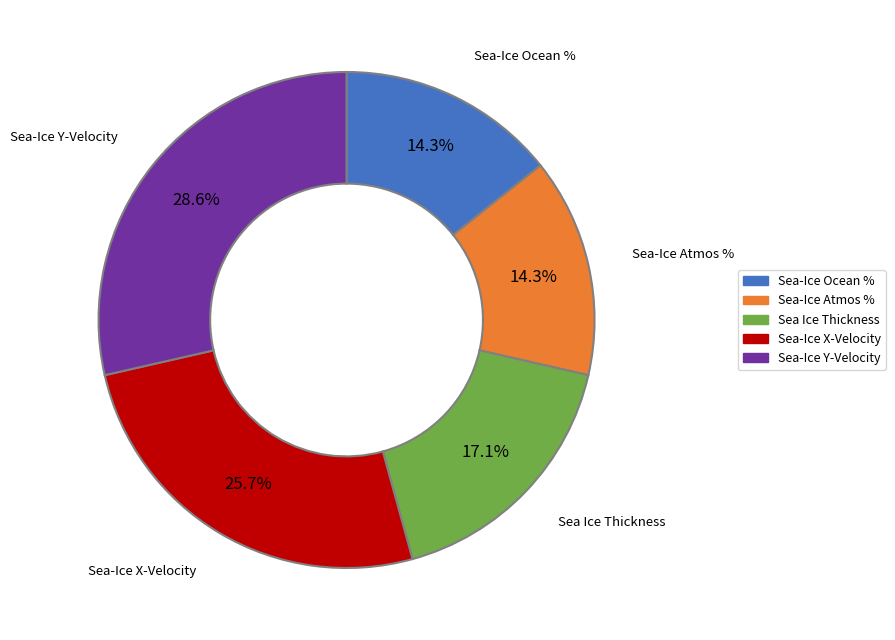

Does any single category account for the majority?

No